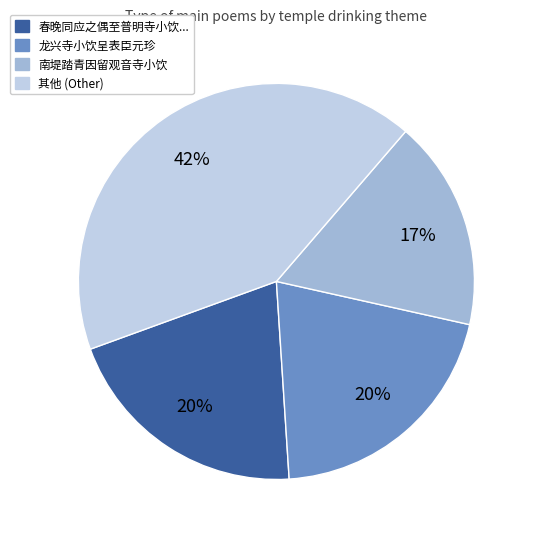

To the nearest percent, what is the difference between the largest and smallest slice percentages?

25%